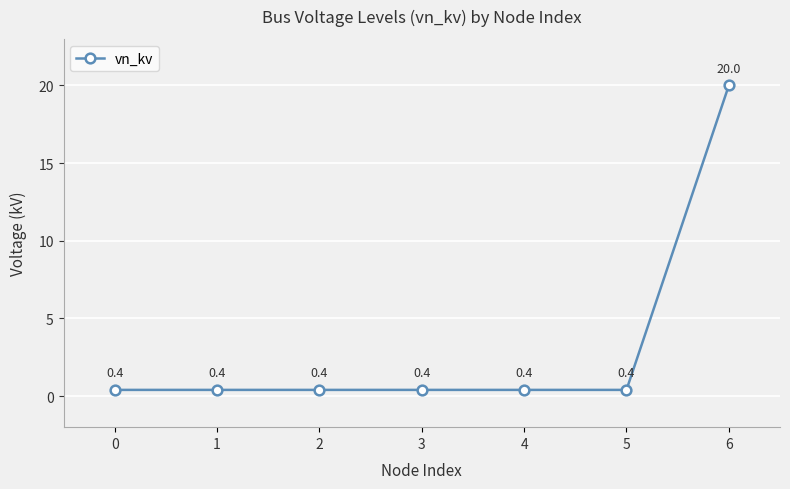

What is the approximate value at 0?

0.4